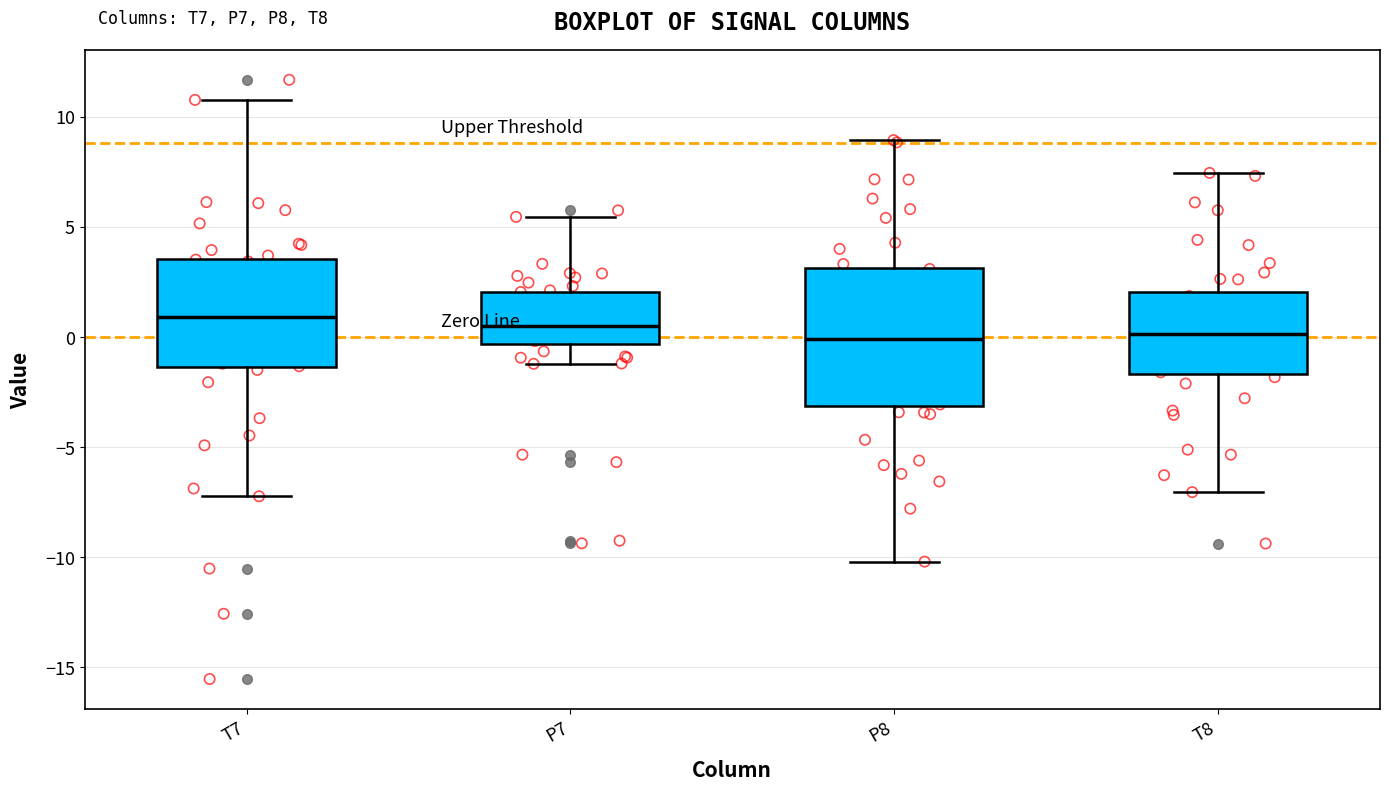

Which box is the tallest, from its lower edge to its upper edge?

P8